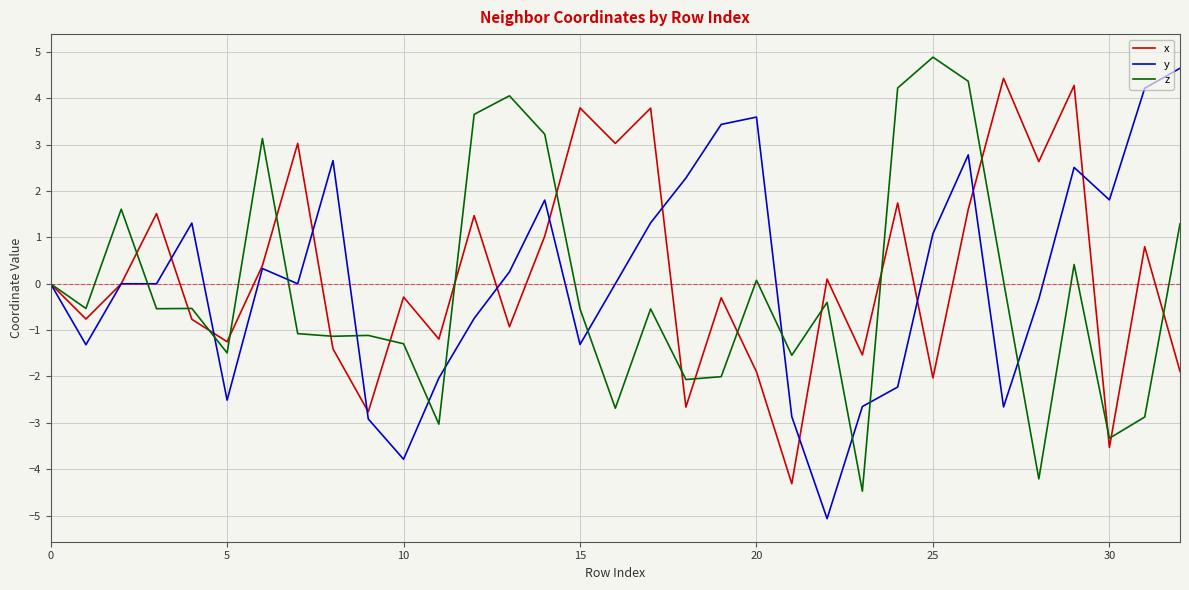

What is the minimum value shown in the chart?

-5.1